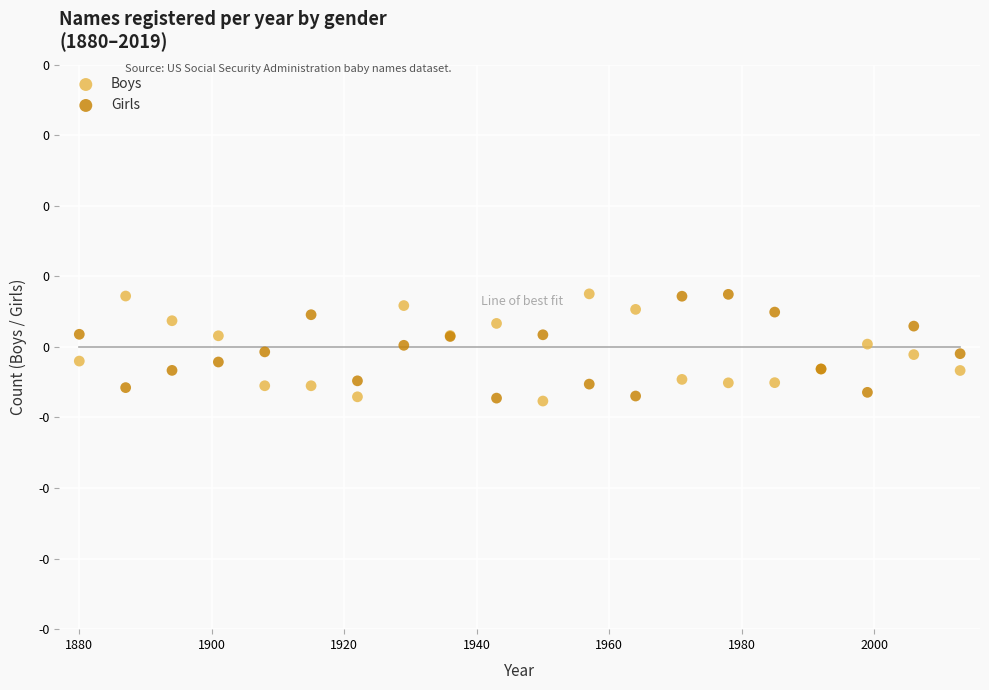

What are all the series names shown in the legend?

Boys, Girls